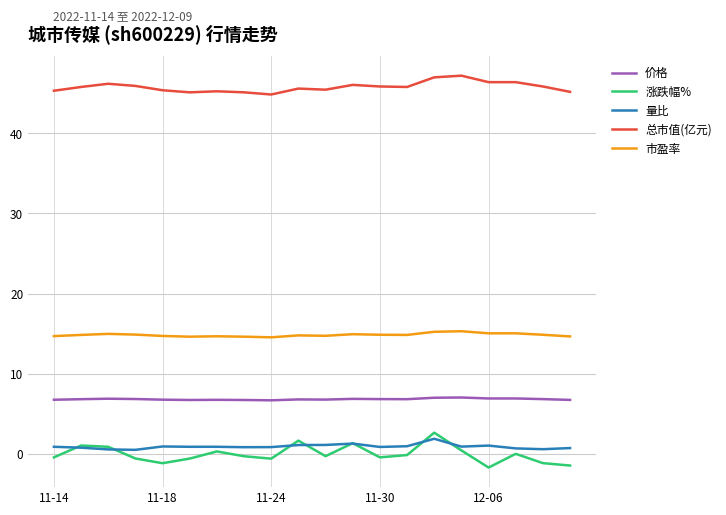

What is the maximum value shown in the chart?

47.2